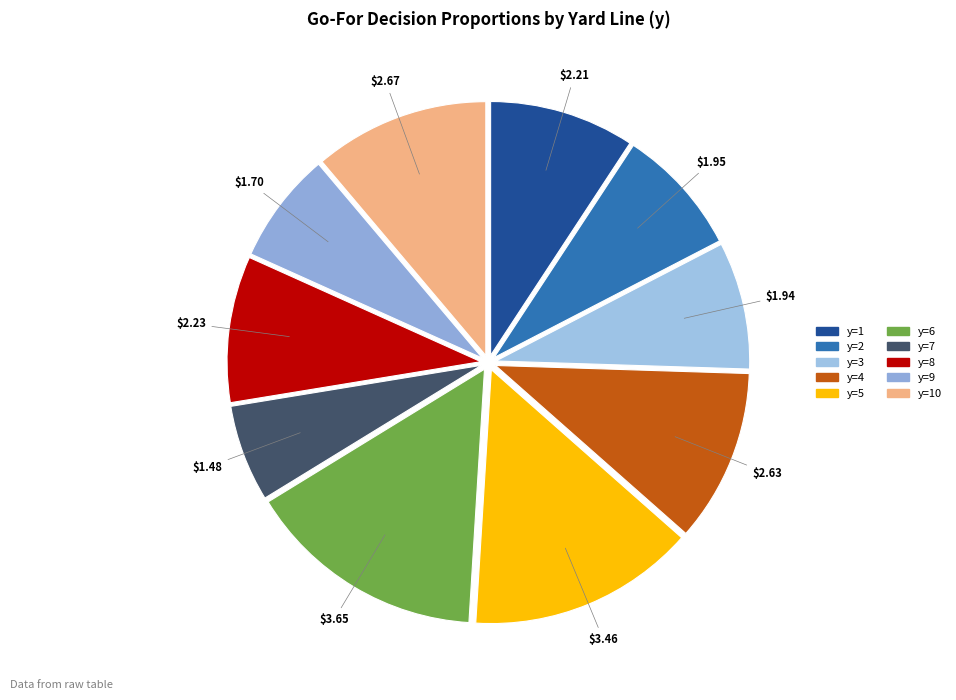

Does y=3 account for over 50% of the chart?

No